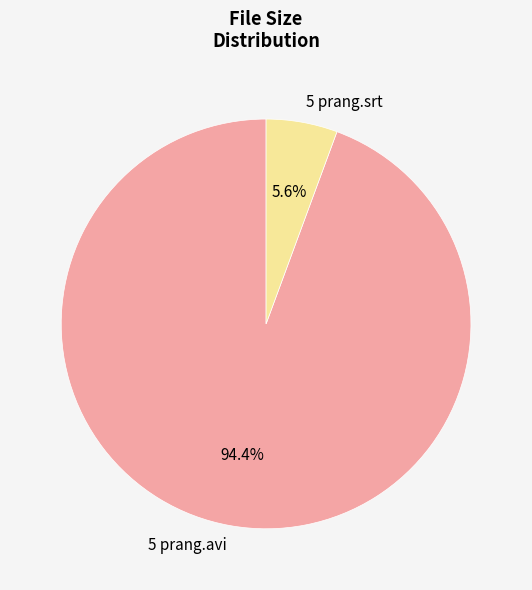

To the nearest percent, what portion does 5 prang.srt represent?

6%